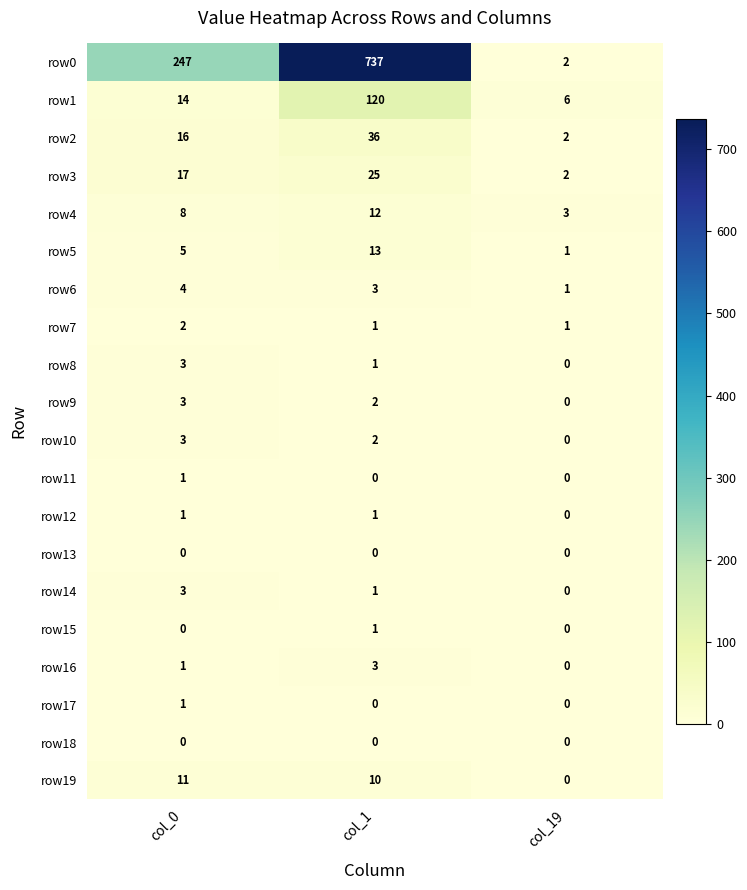

The value of row8 at col_19 is -1. True or false?

False